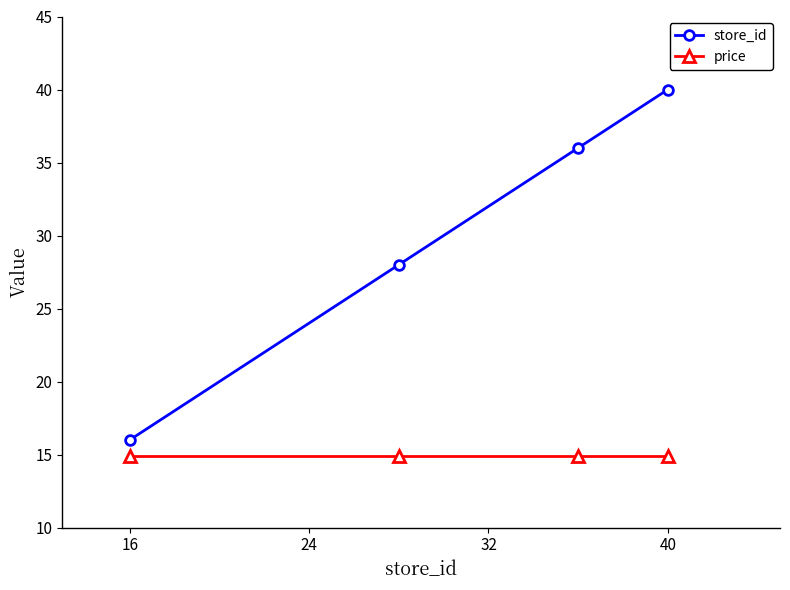

What is the minimum value for price?

14.9